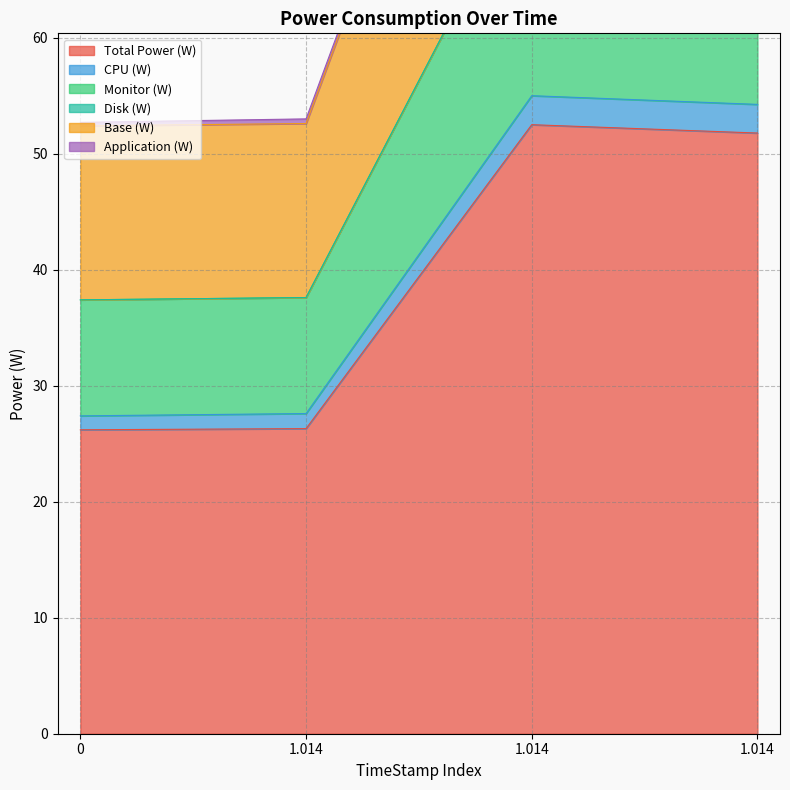

Where is the first local maximum for Total Power (W)?

1.014